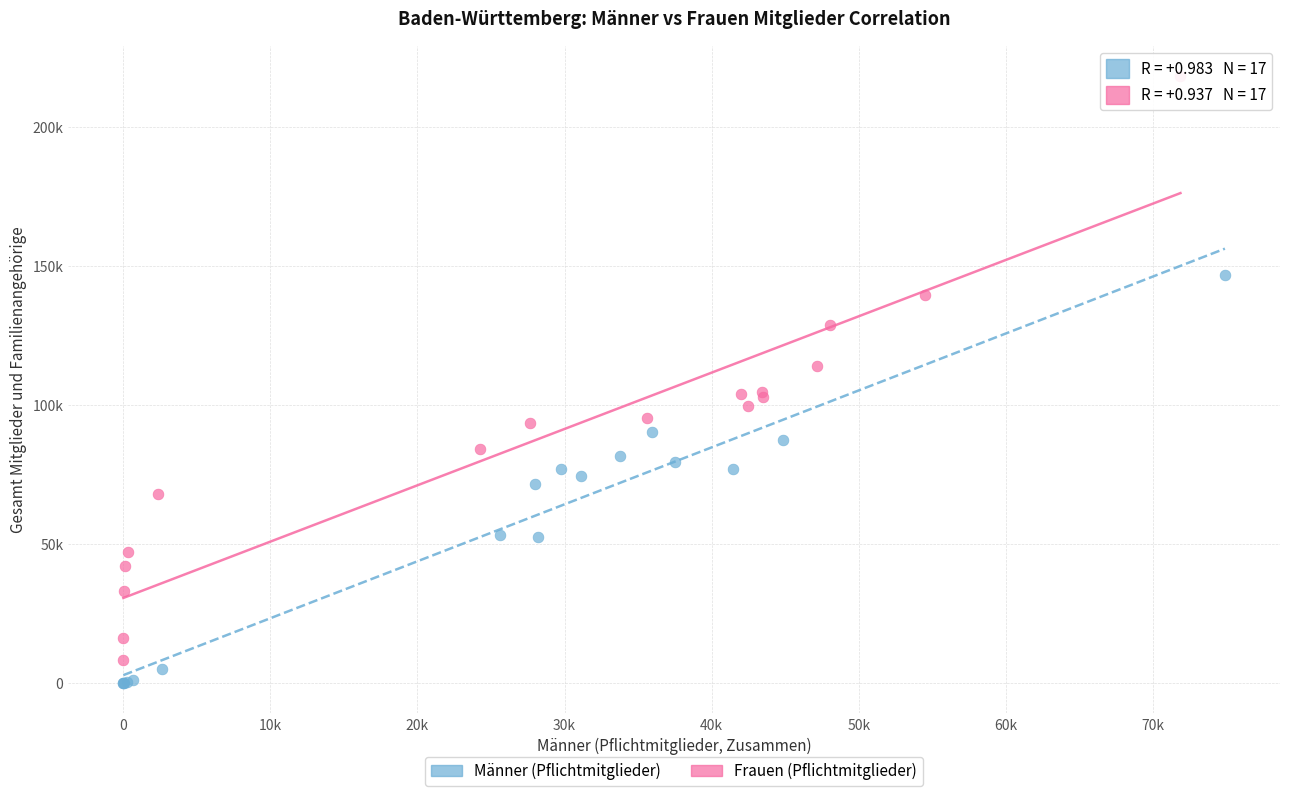

What are all the series names shown in the legend?

Männer (Pflichtmitglieder), Frauen (Pflichtmitglieder)